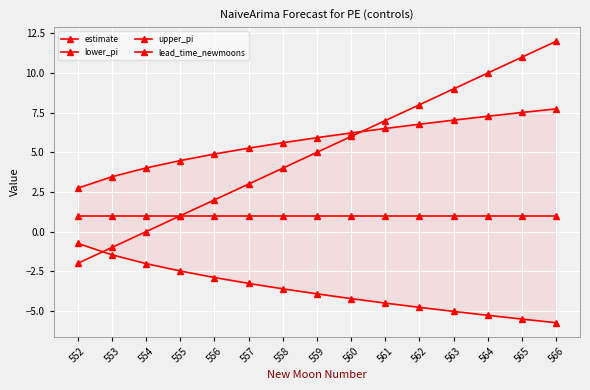

Which series has the largest total across all categories?

upper_pi